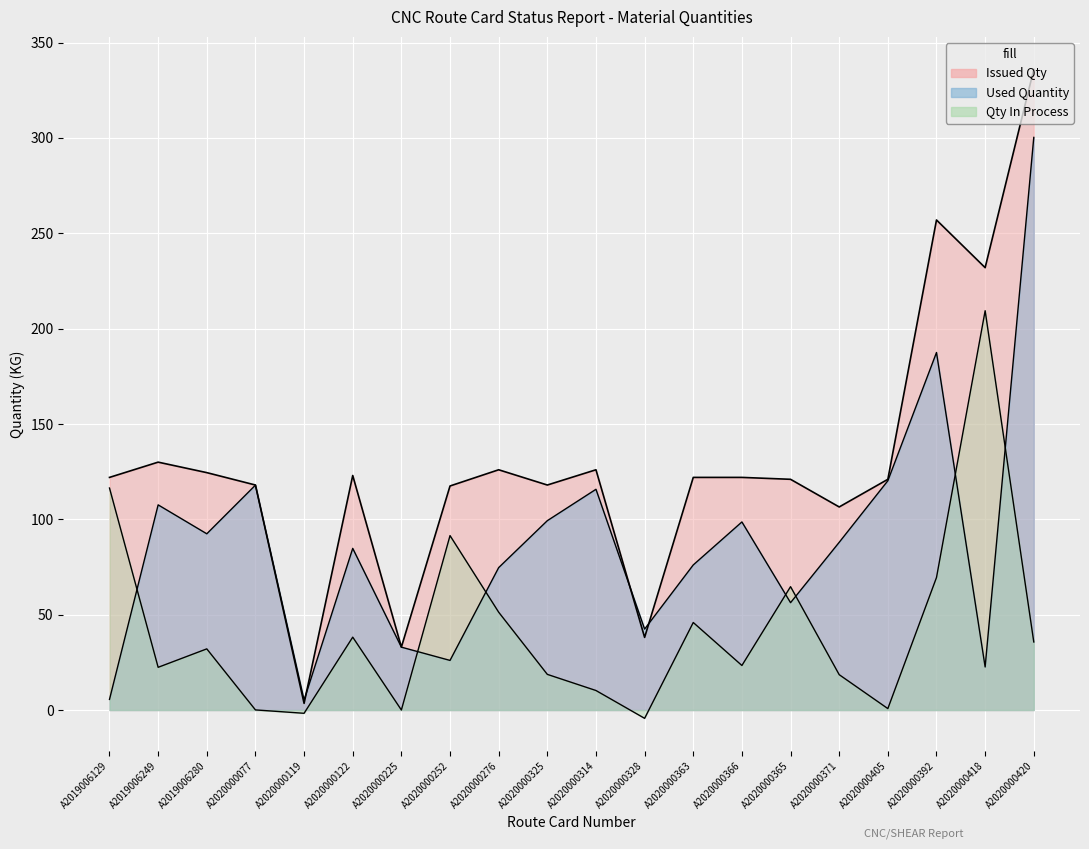

What is the label of the 9th point from the right?

A2020000328